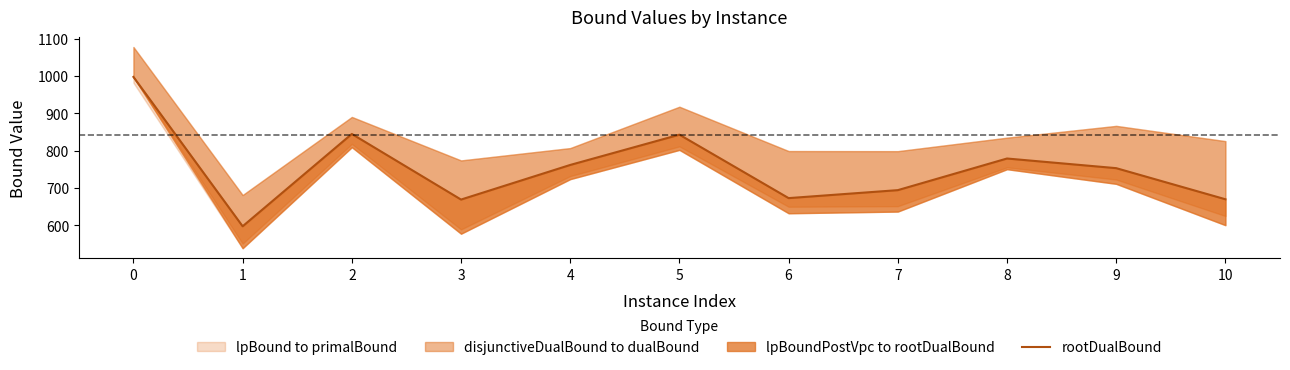

Reading right to left, what are all the values shown in this chart?

670.0	753.3	779.1	694.4	673.1	842.9	761.9	669.2	844.8	597.6	997.5